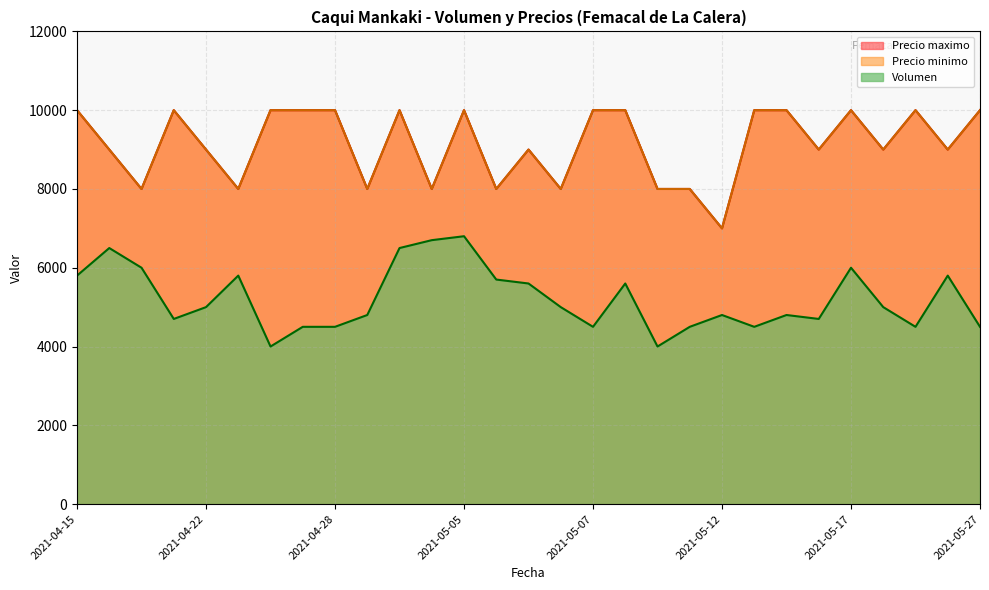

What is the value of the Precio minimo point at the 13th from the left?

10000